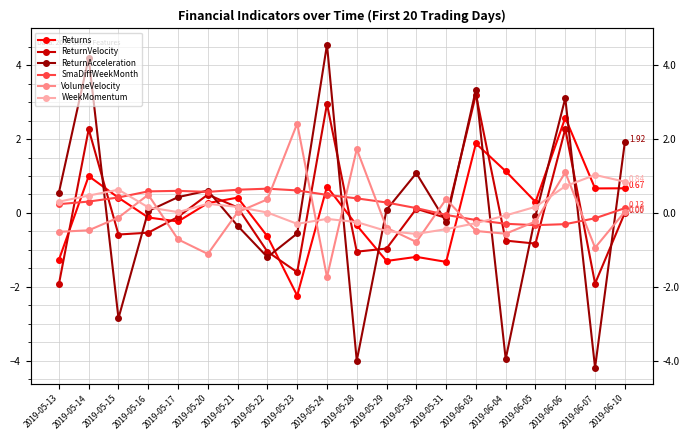

True or false: ReturnAcceleration and SmaDiffWeekMonth intersect in this chart.

True